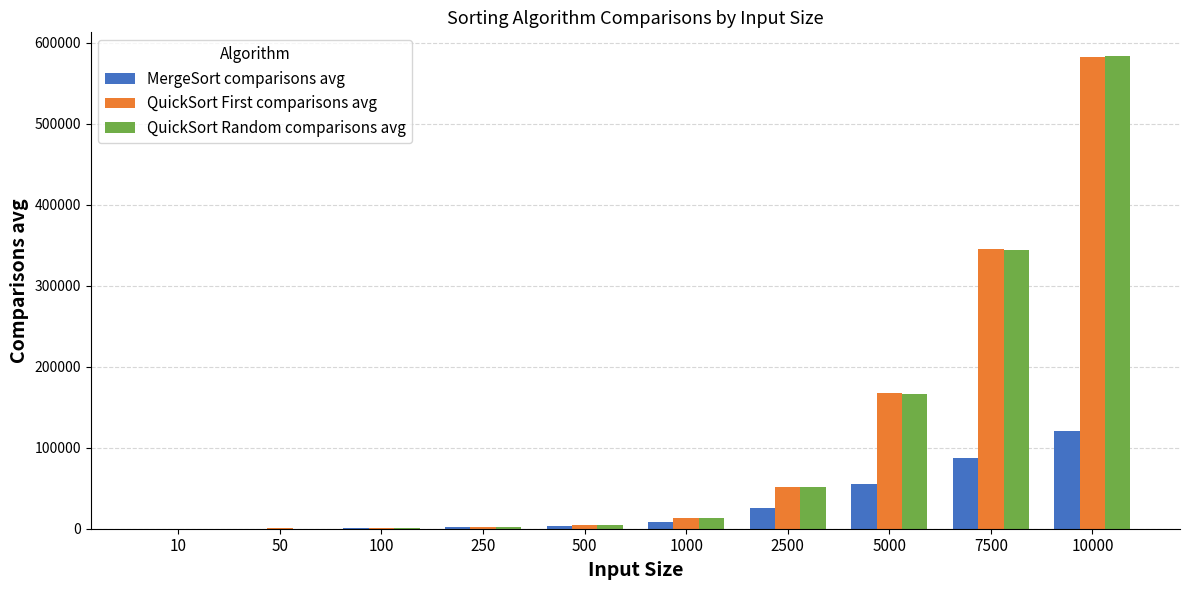

What are all the series names shown in the legend?

MergeSort comparisons avg, QuickSort First comparisons avg, QuickSort Random comparisons avg